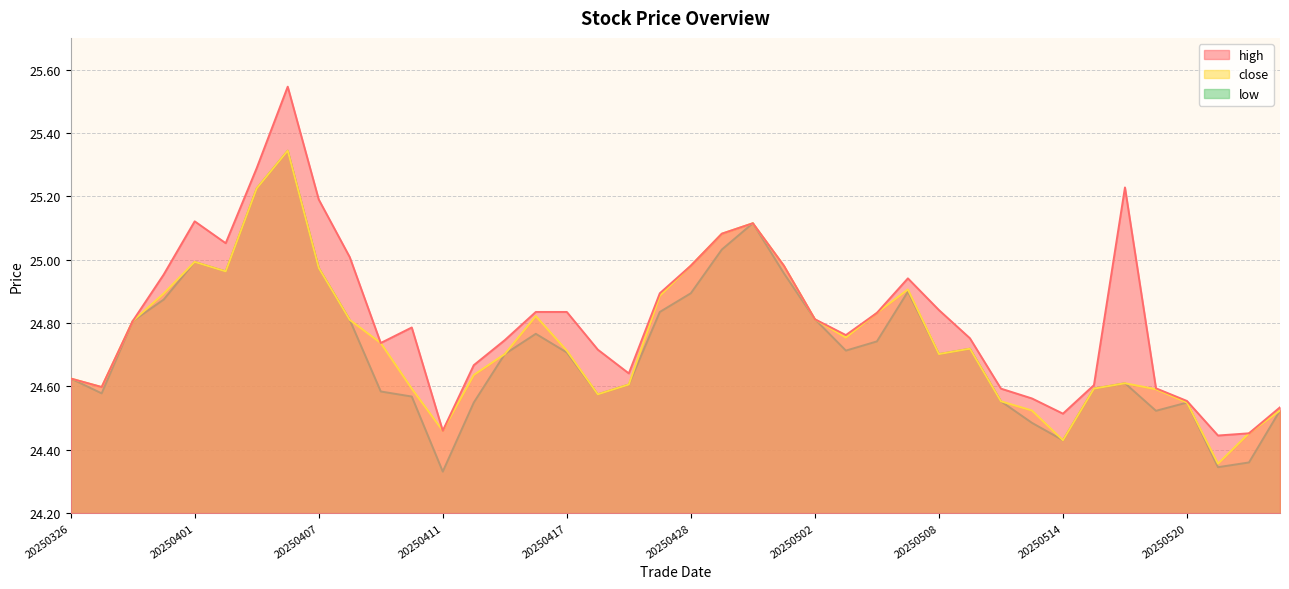

True or false: close has more than 2 interior local peaks.

True